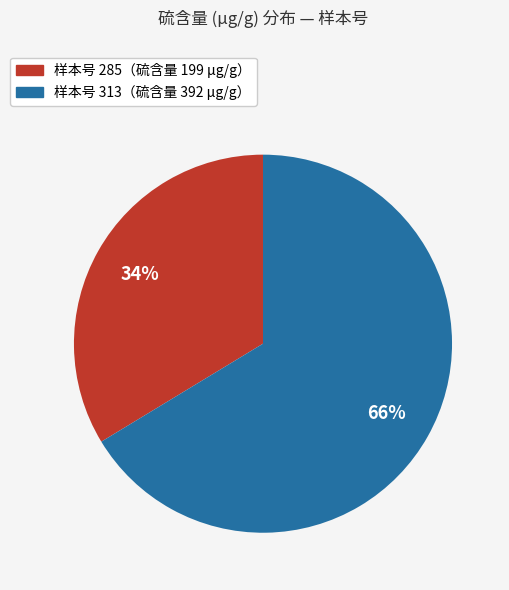

Is there a majority slice in this chart?

Yes